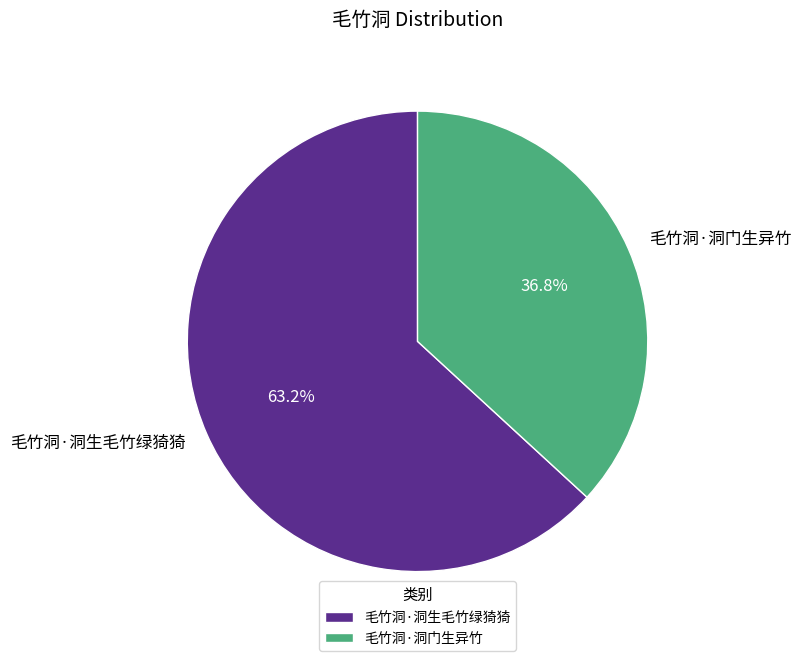

How many slices are in this pie chart?

2